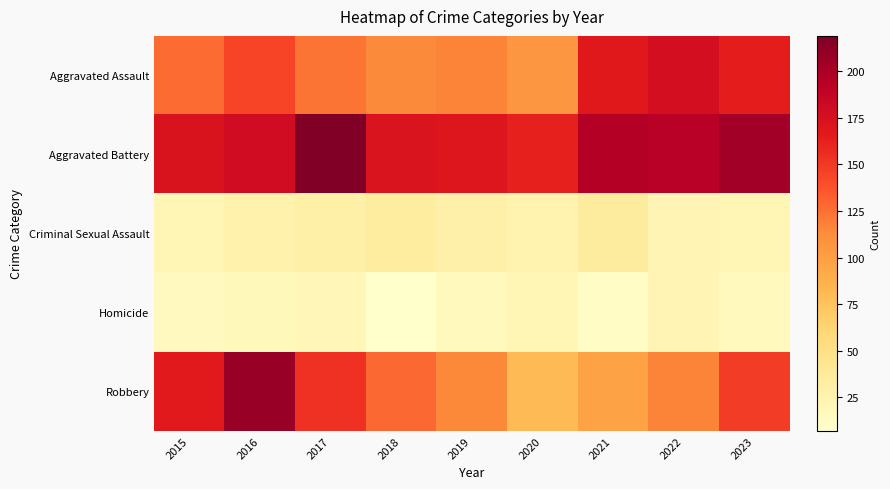

Which series has the widest spread of values?

Robbery